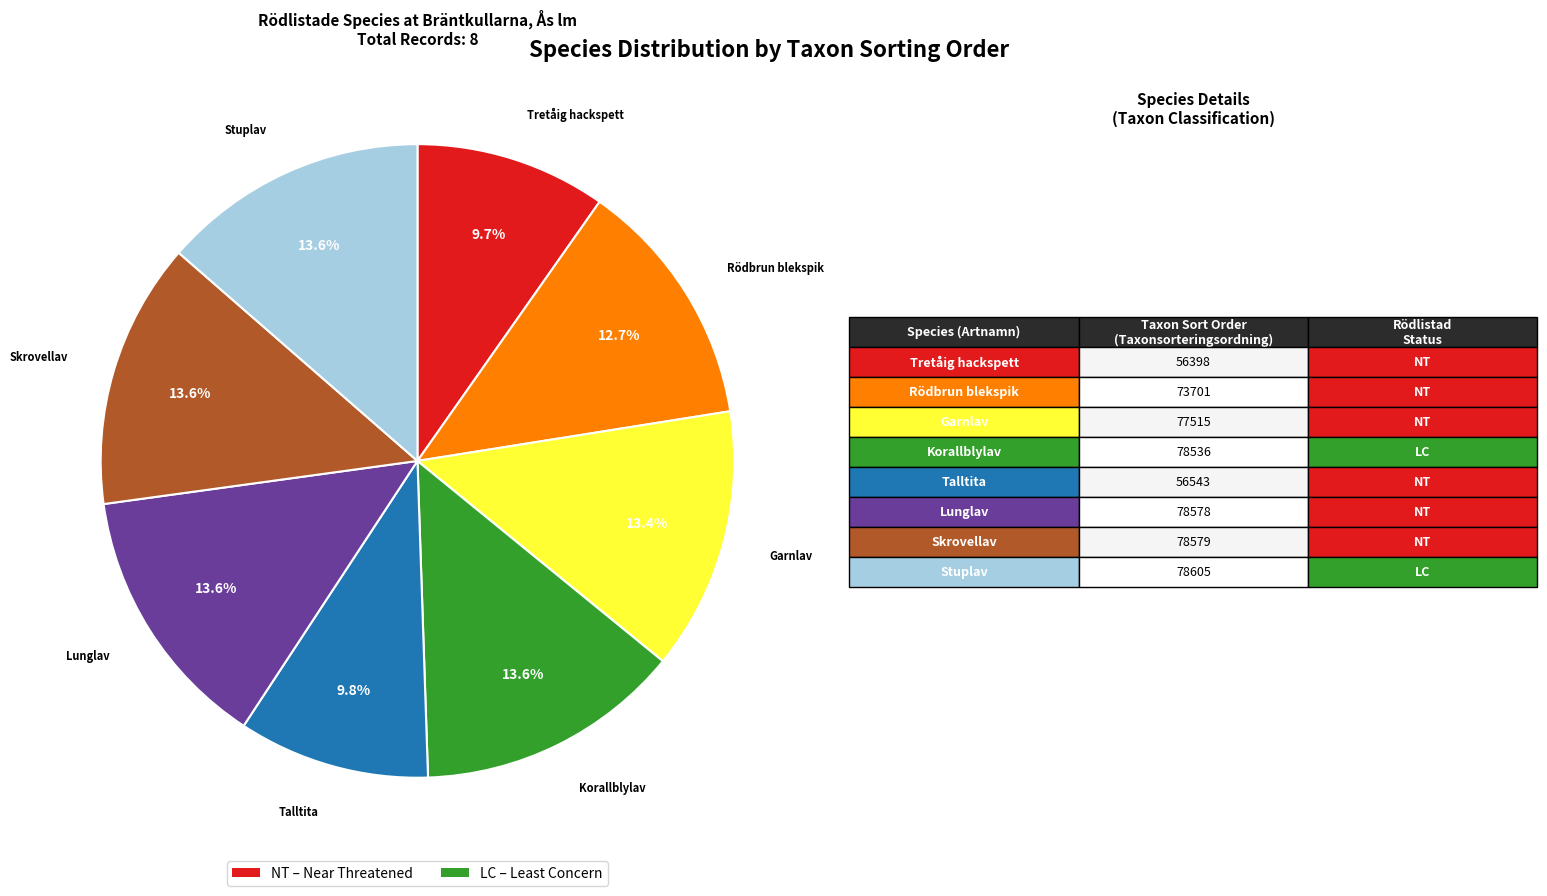

Is there a majority slice in this chart?

No